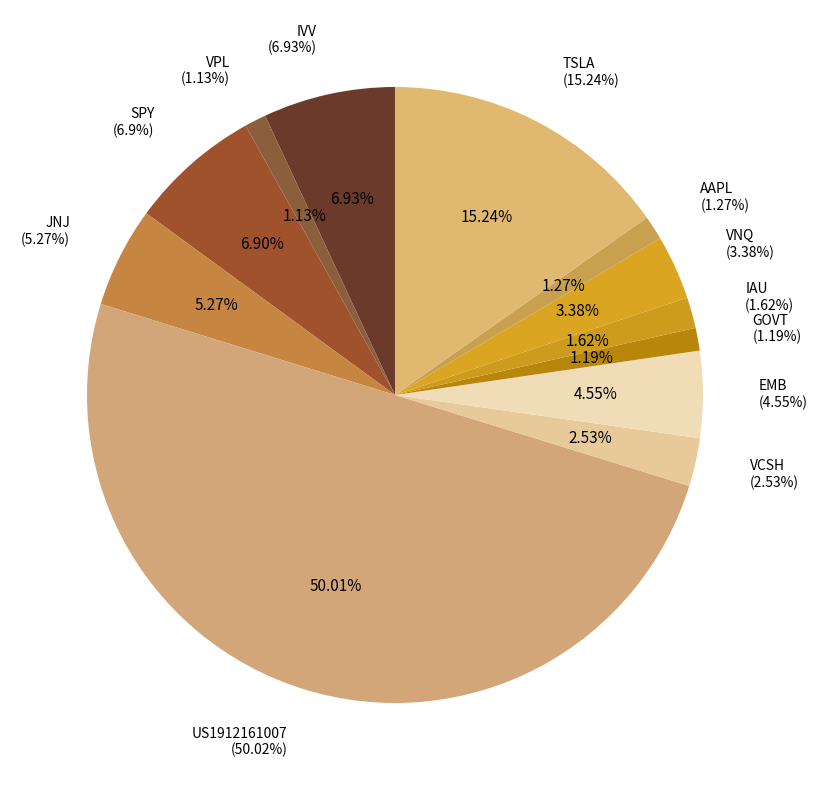

What is the change in value from SPY to VNQ?

-3.5